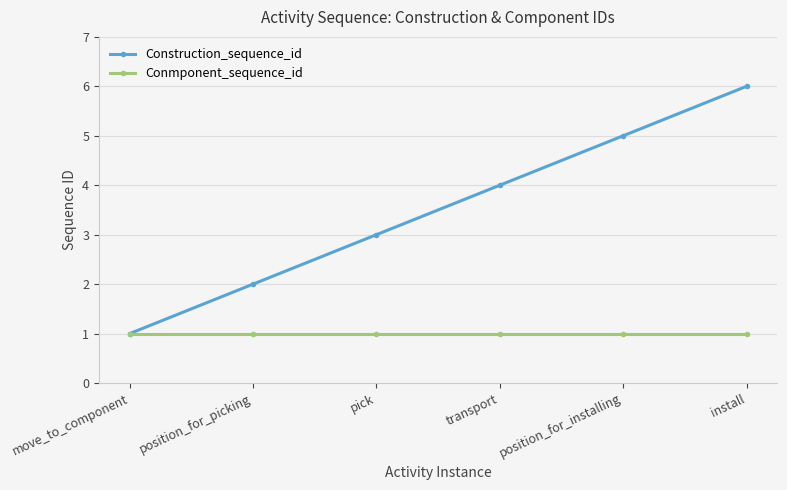

How many Construction_sequence_id values are between 2 and 5?

4